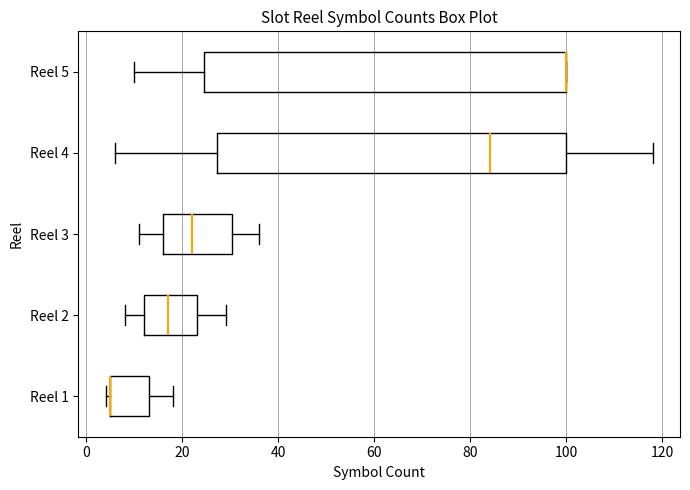

Which box is the widest, from its left edge to its right edge?

Reel 5